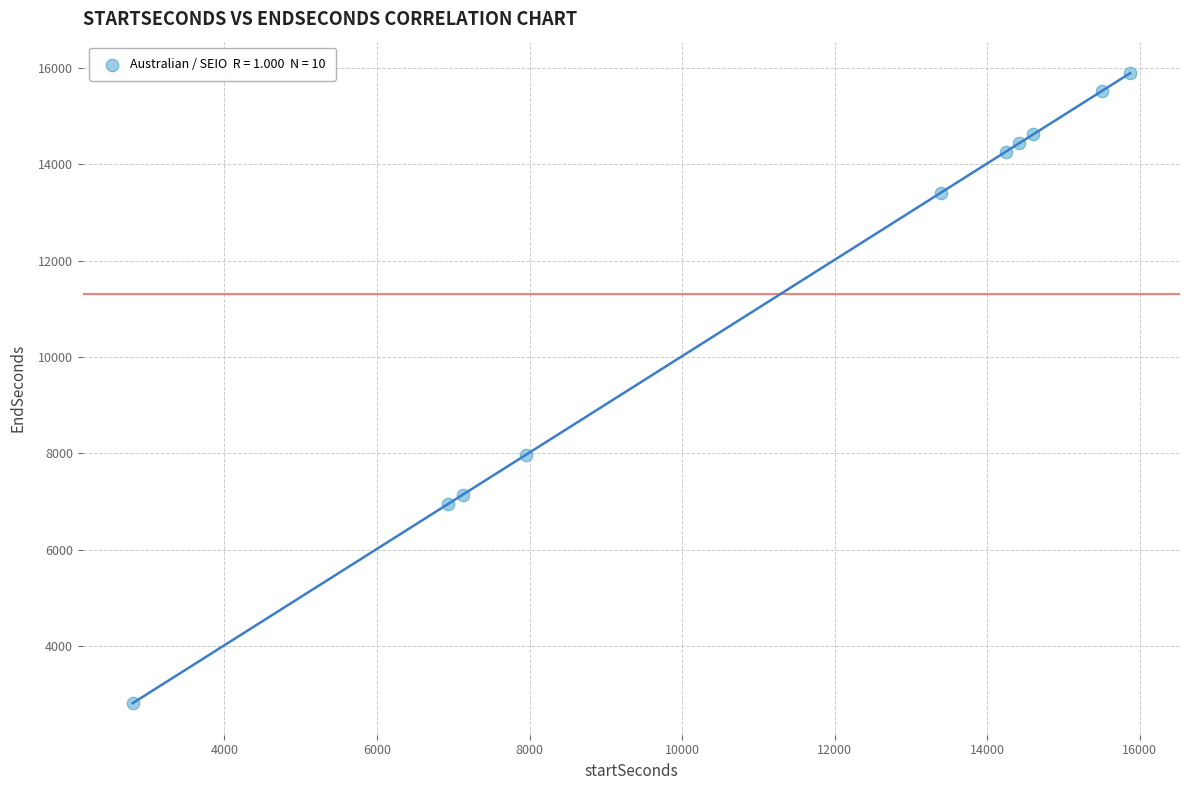

What is the average X value?

11283.4